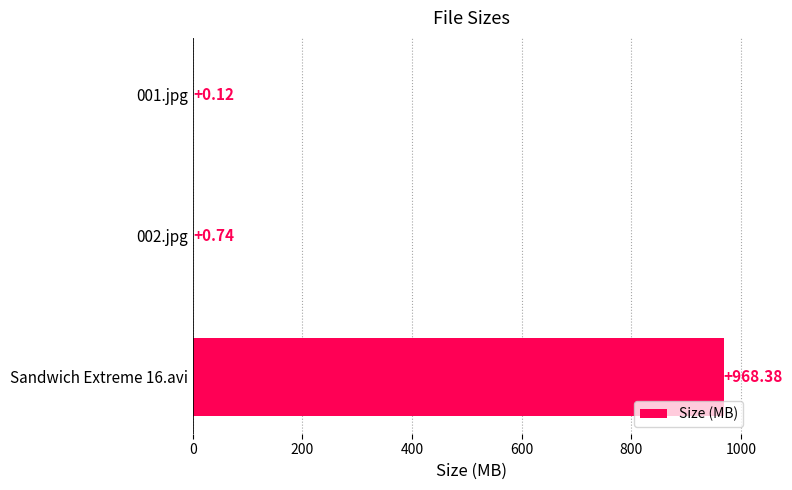

What is the change in value from Sandwich Extreme 16.avi to 001.jpg?

-968.3